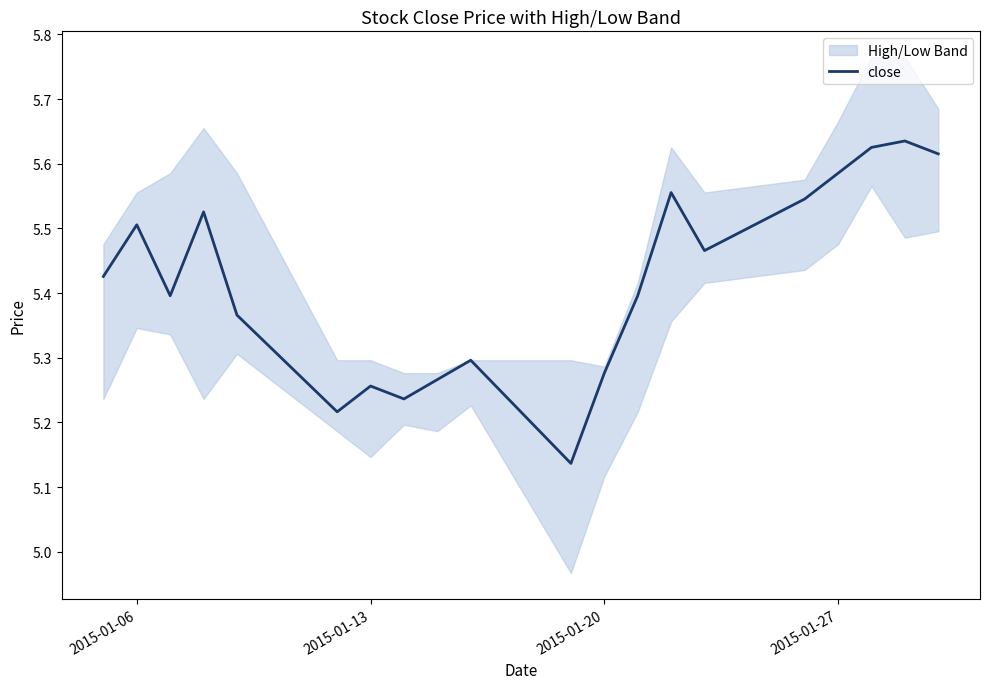

Is it true that close equals 5.5 at 2015-01-06?

True